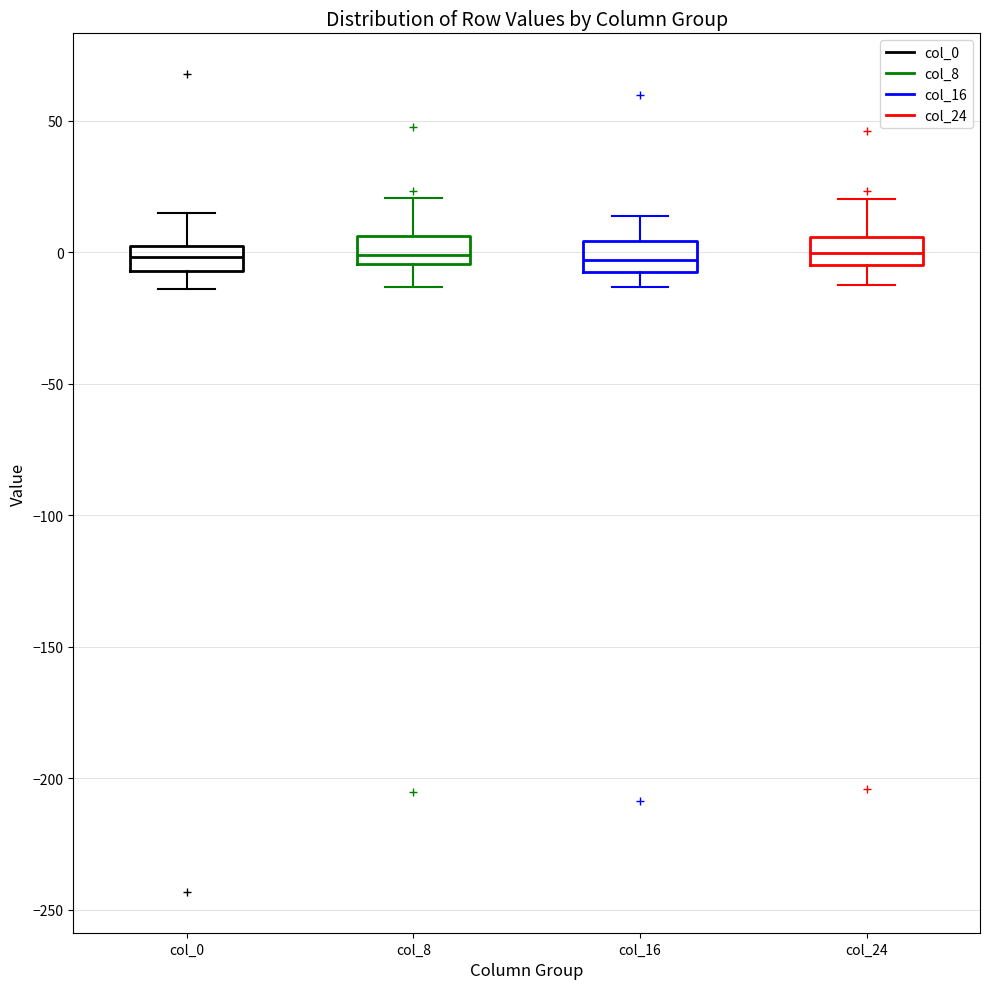

Where is the lower edge of the box for col_0 on the y-axis? The values are not printed on the chart, so give them approximately, as read against the axis.

-5